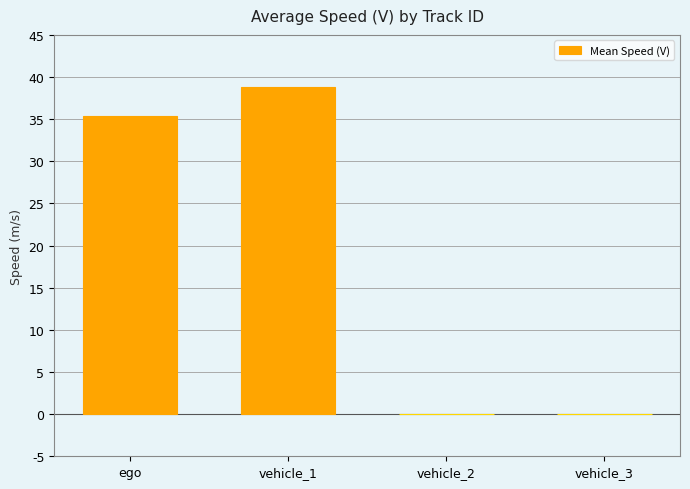

Reading left to right, what are all the values shown in this chart?

ego=35.4	vehicle_1=38.9	vehicle_2=0.0	vehicle_3=0.0